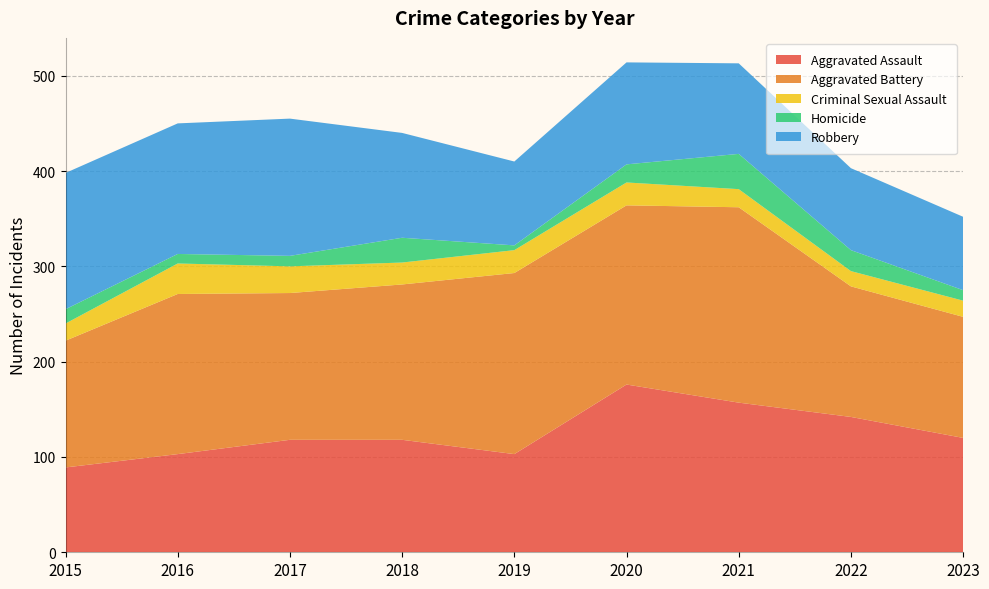

Reading right to left, extract all data points from this chart.

Aggravated Assault: 120	142	157	176	103	118	118	103	89
Aggravated Battery: 127	137	205	188	190	163	154	168	133
Criminal Sexual Assault: 17	16	19	24	24	23	28	32	18
Homicide: 11	22	37	19	5	26	11	10	15
Robbery: 77	86	95	107	88	110	144	137	143